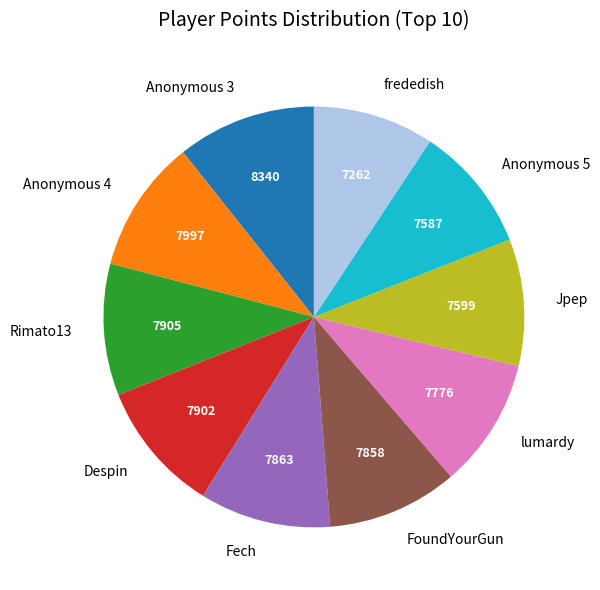

Does Anonymous 4 account for over 50% of the chart?

No